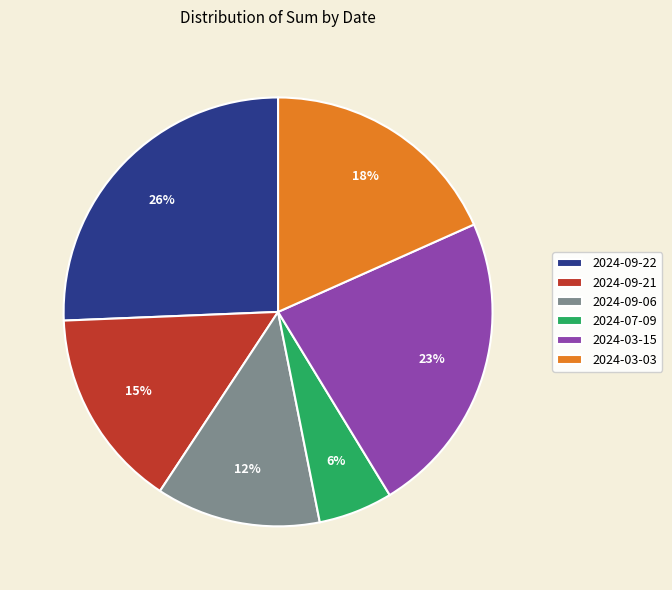

To the nearest percent, what is the combined percentage of 2024-03-03 and 2024-07-09?

24%